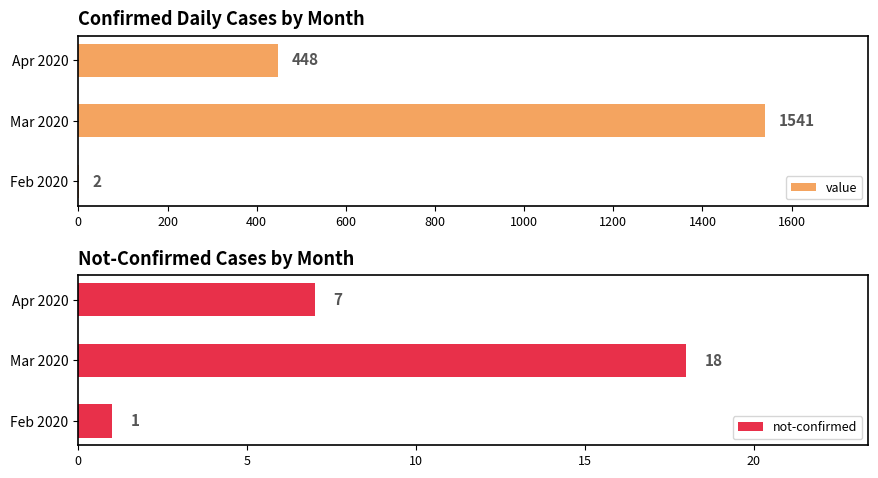

True or false: not-confirmed has a value of 7 at Apr 2020.

True